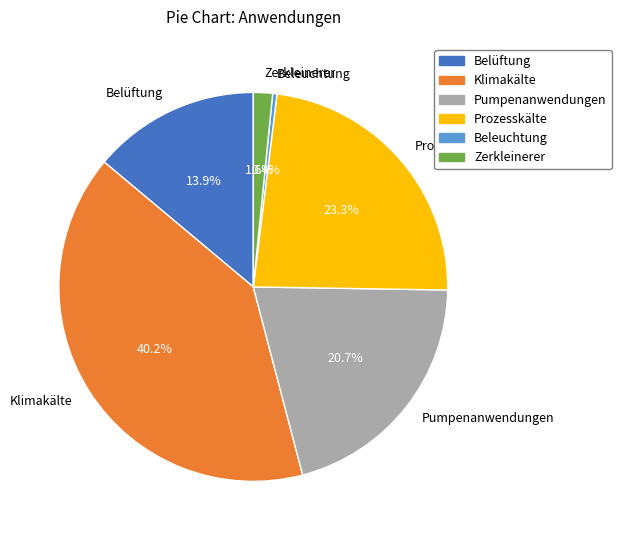

Rank the categories by value from highest to lowest.

Klimakälte, Prozesskälte, Pumpenanwendungen, Belüftung, Zerkleinerer, Beleuchtung